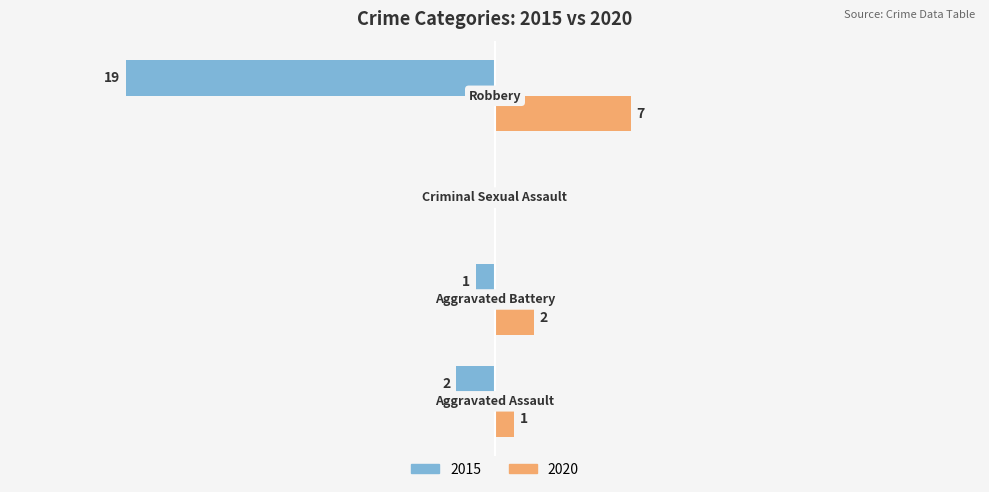

What is the difference between the maximum and minimum values in the 2020 series?

7